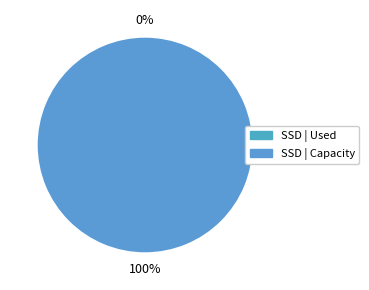

How many segments does this pie chart have?

2